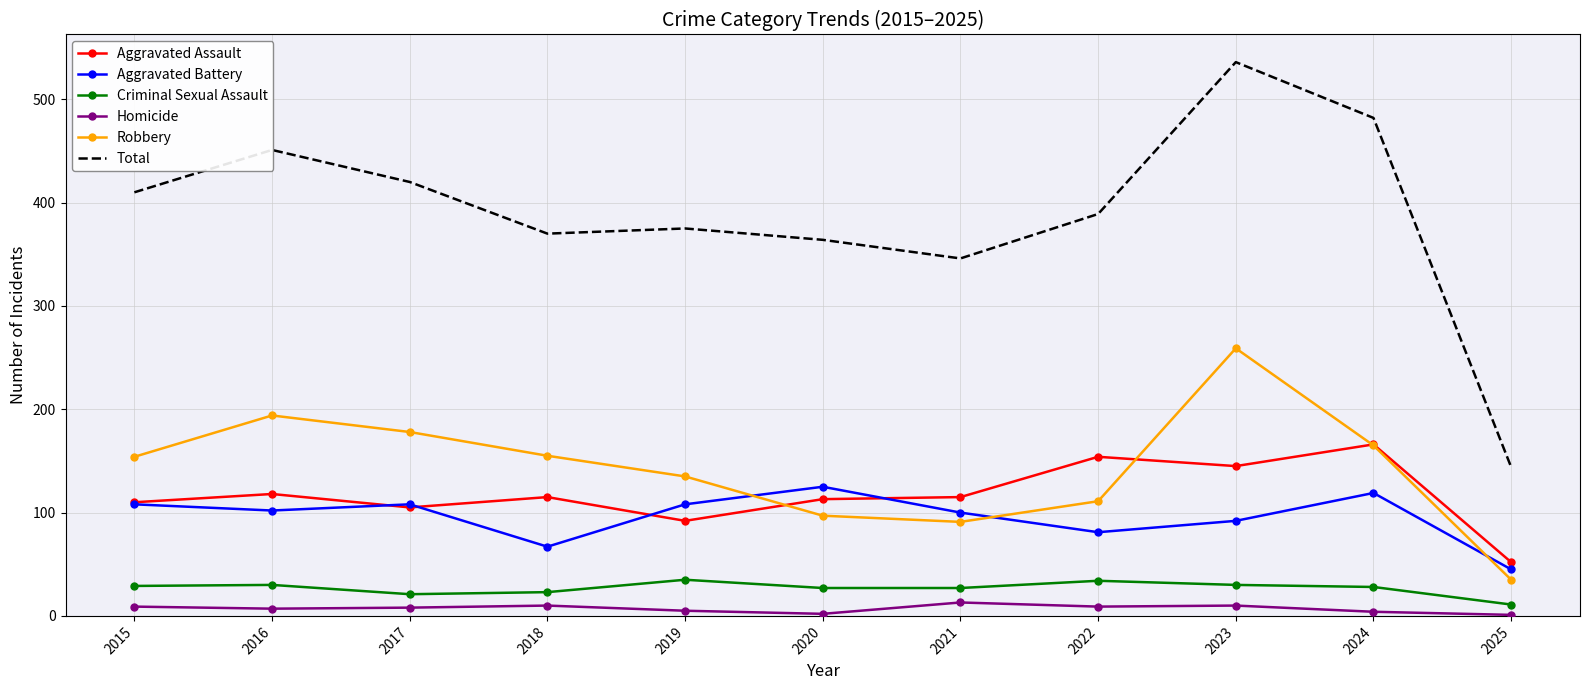

Which series has the widest spread of values?

Total